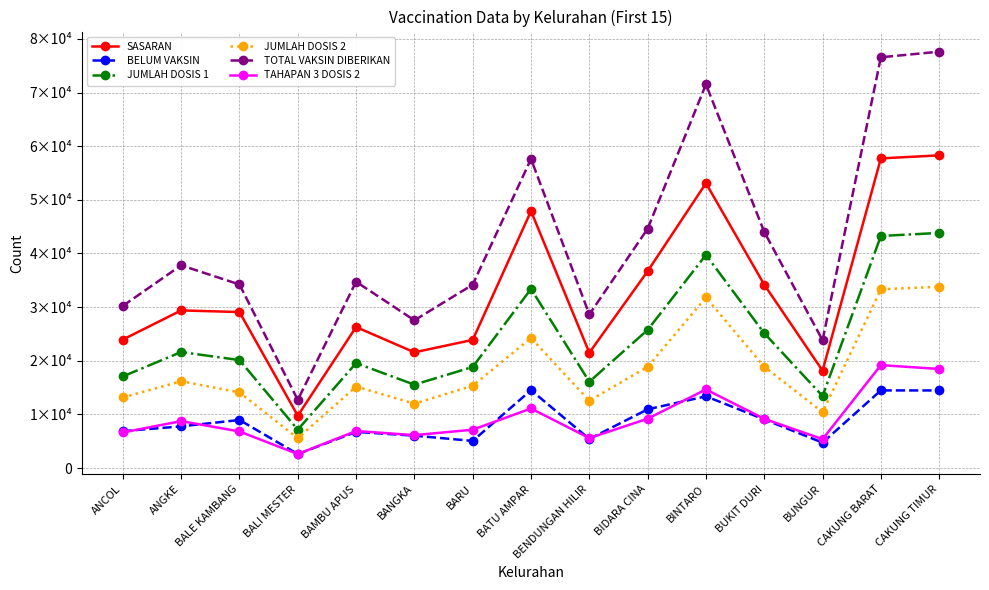

At which category does TAHAPAN 3 DOSIS 2 reach its first local valley?

BALI MESTER